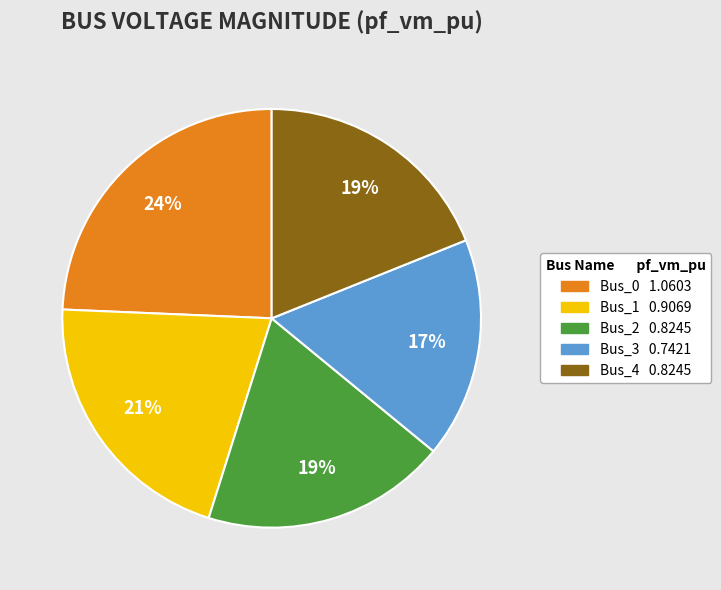

To the nearest percent, what portion does Bus_0 represent?

24%